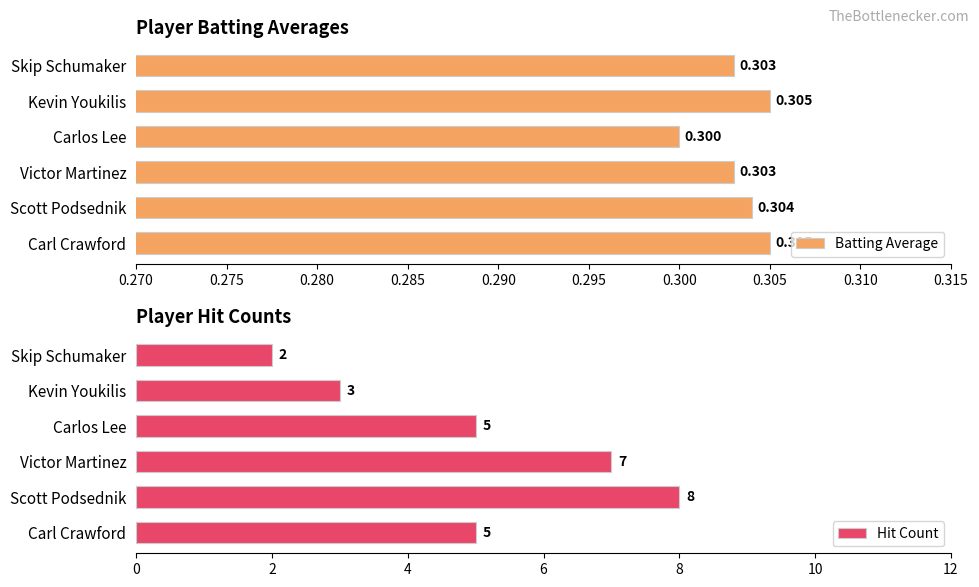

The value of Hit Count at Carl Crawford is 7. True or false?

False